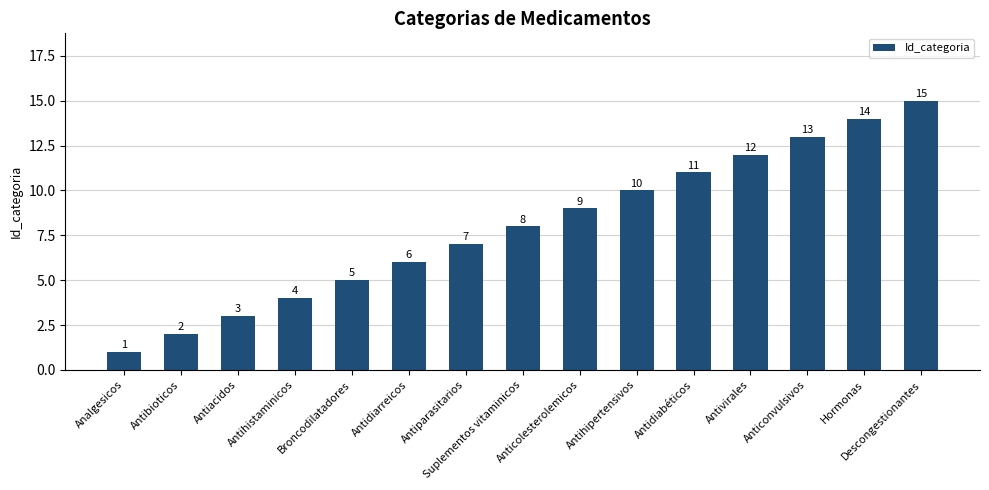

Which label corresponds to the smallest value in the chart?

Analgesicos